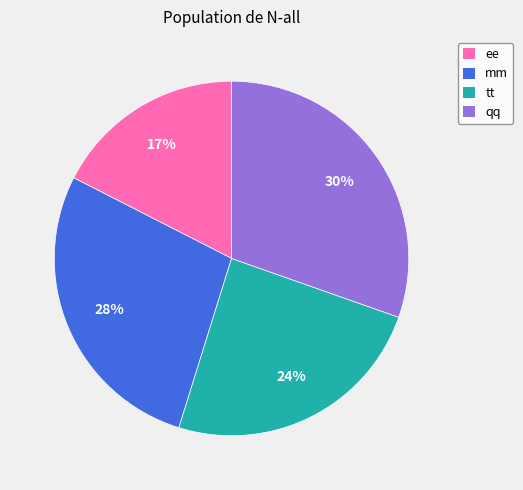

Which has a higher value, qq or mm?

qq